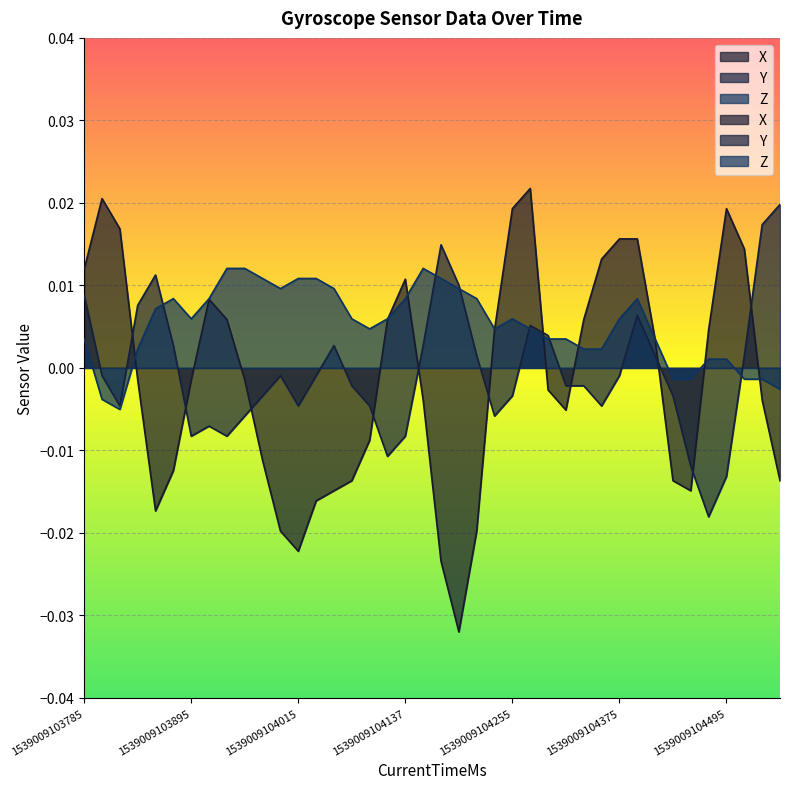

Does the chart display data point markers on the line(s)?

No